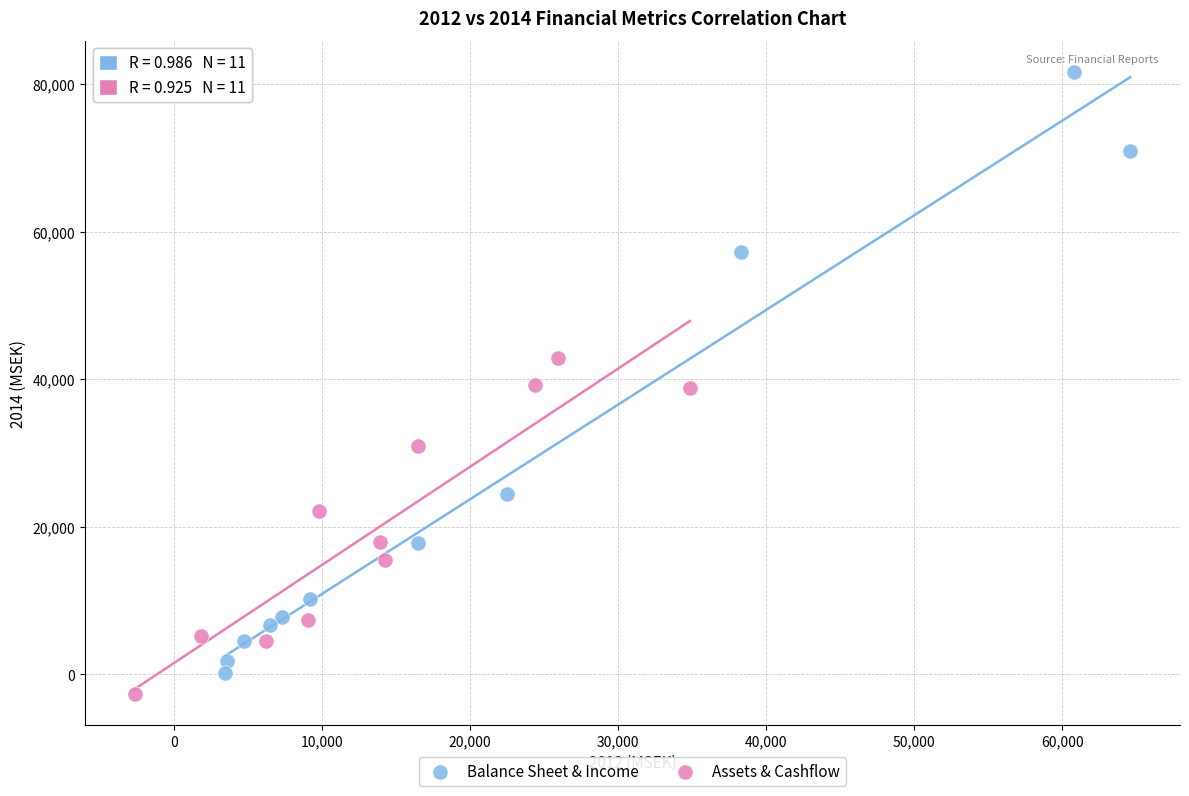

Which series contains the highest Y value?

Balance Sheet & Income